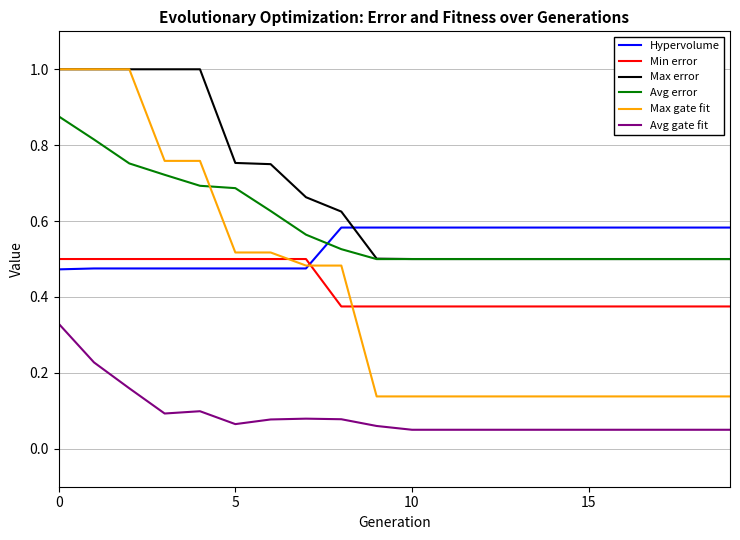

Which series has the largest total across all categories?

Max error